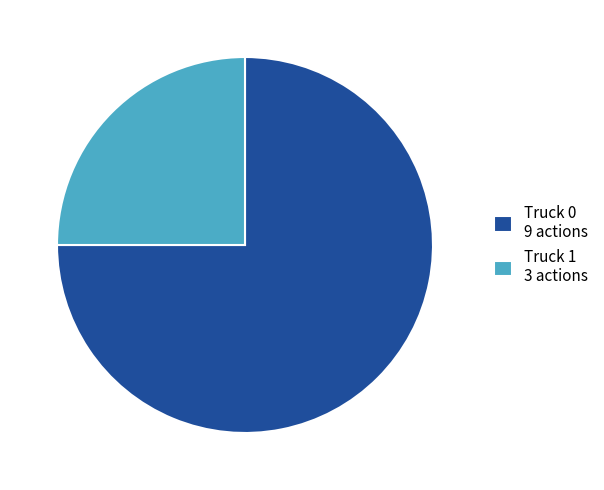

Is there a majority slice in this chart?

Yes